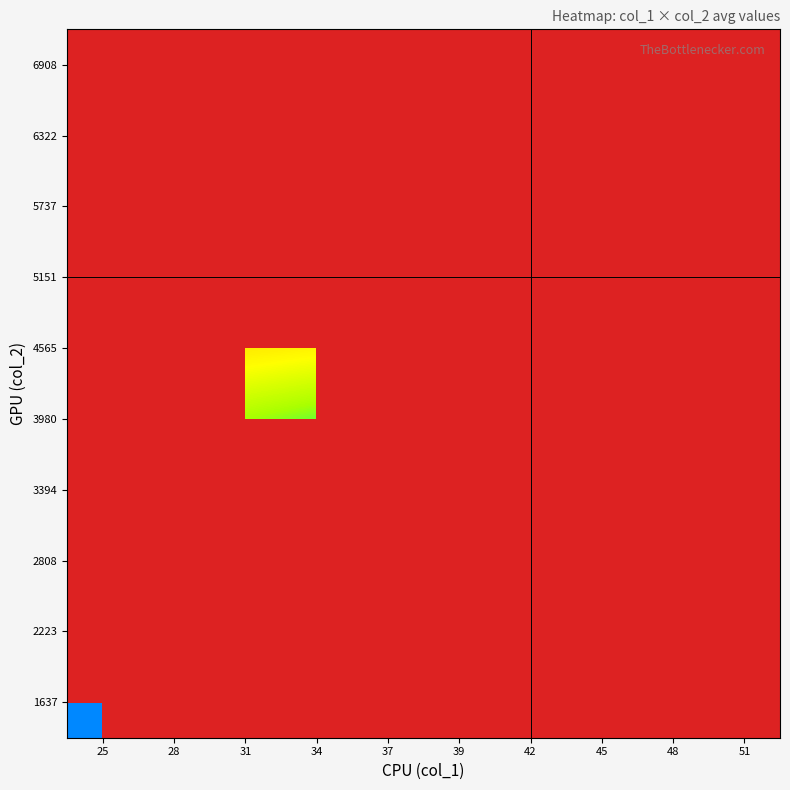

Between 25 and 51, which is larger?

51